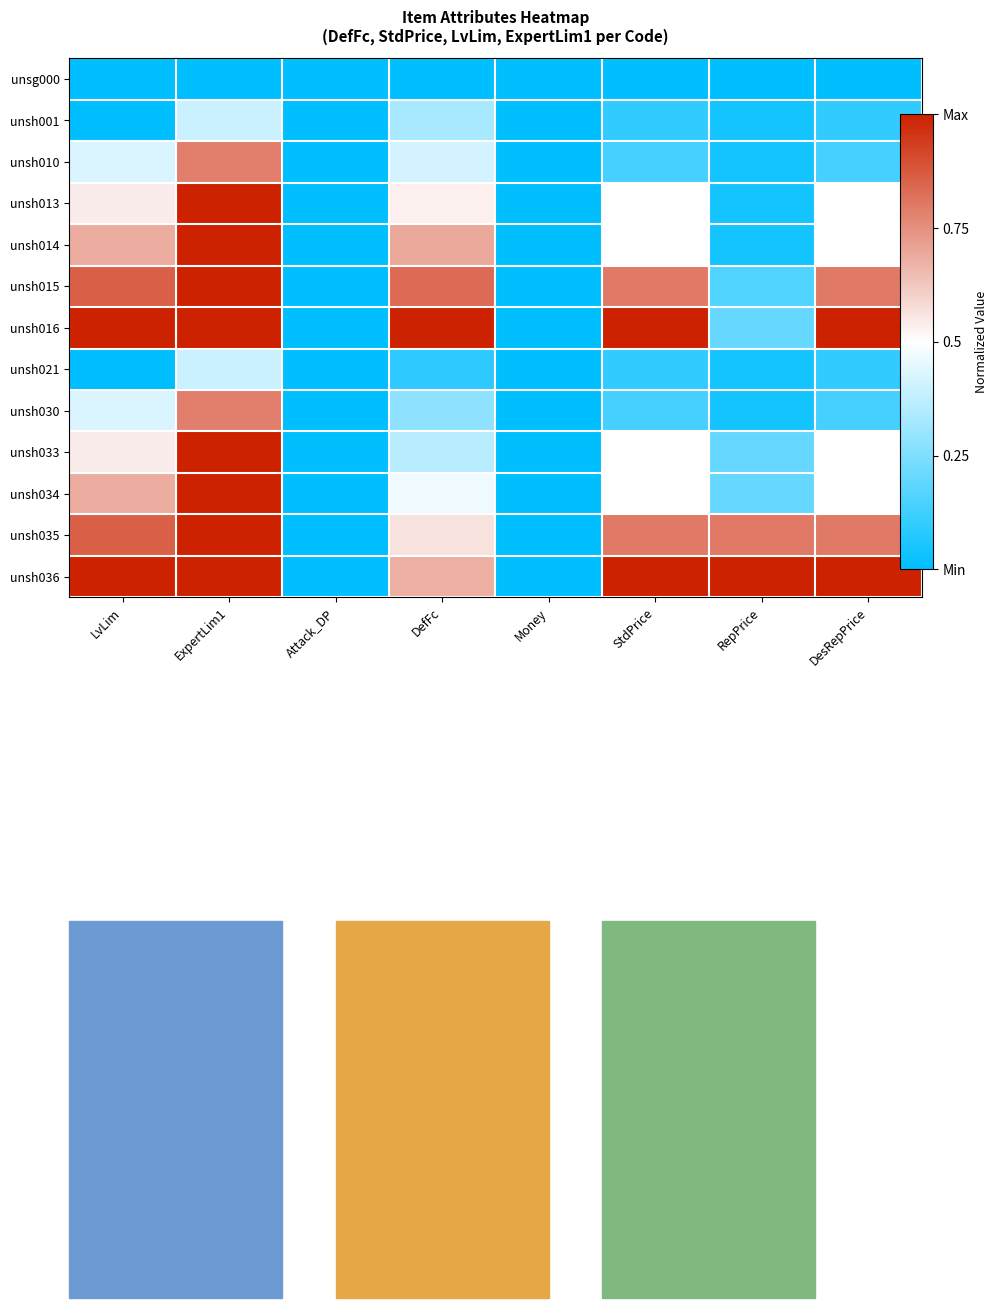

Which has a higher value, StdPrice or Money?

StdPrice